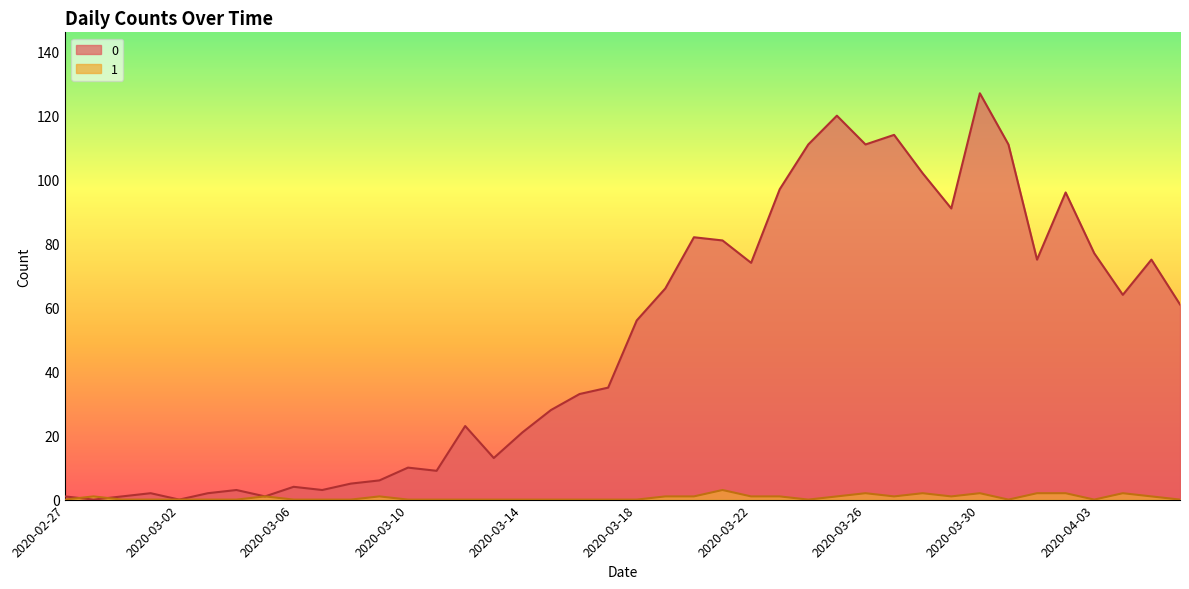

What is the greatest value displayed?

127